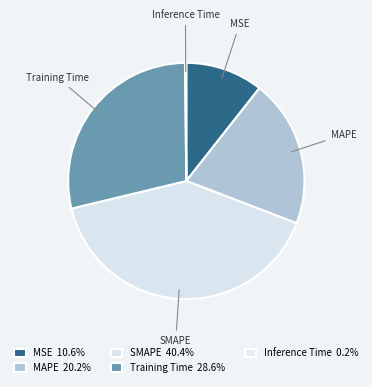

Combined, do SMAPE and MSE account for over 50%?

Yes